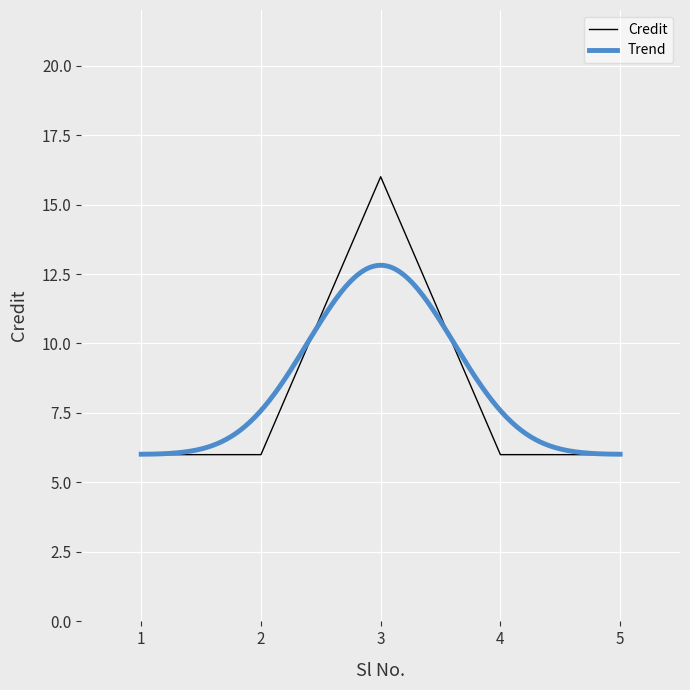

List the labels in order of value, smallest first.

1, 2, 4, 5, 3